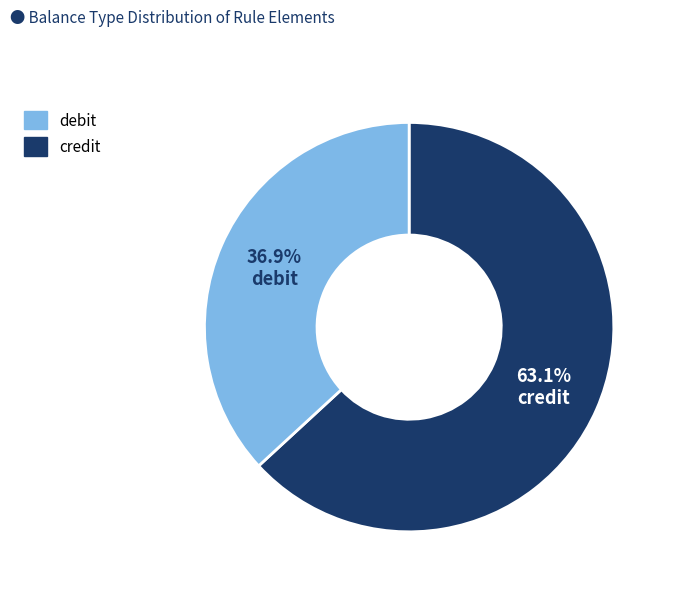

Which has a higher value, debit or credit?

credit